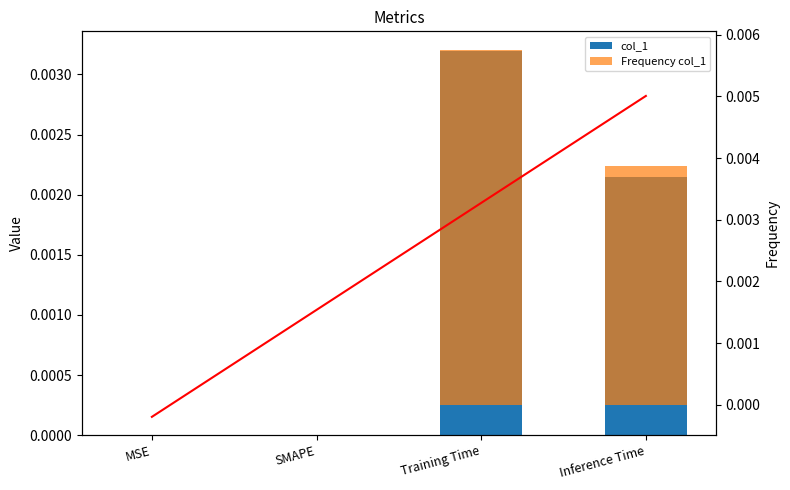

List the series in order of their overall mean, lowest first.

col_1, Frequency col_1